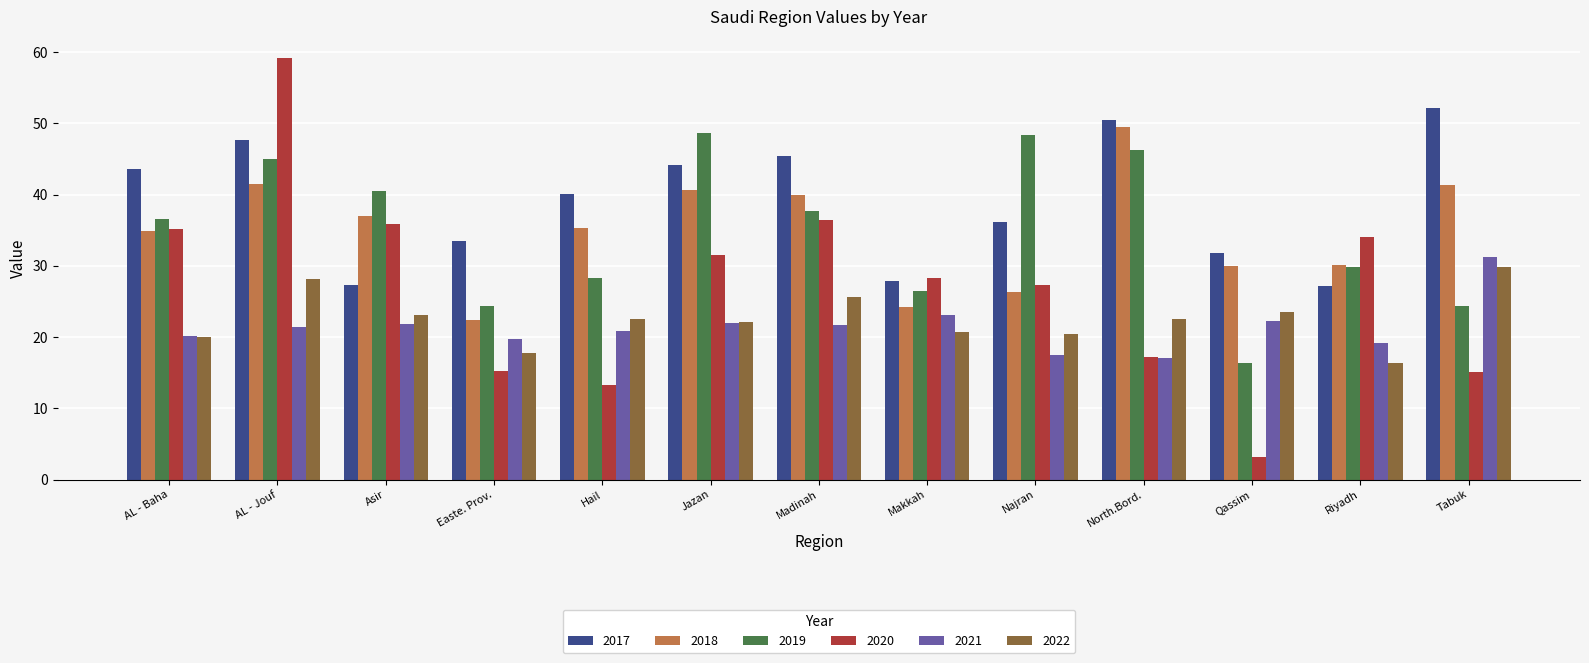

Rank the series at Easte. Prov. from highest to lowest value.

2017, 2019, 2018, 2021, 2022, 2020